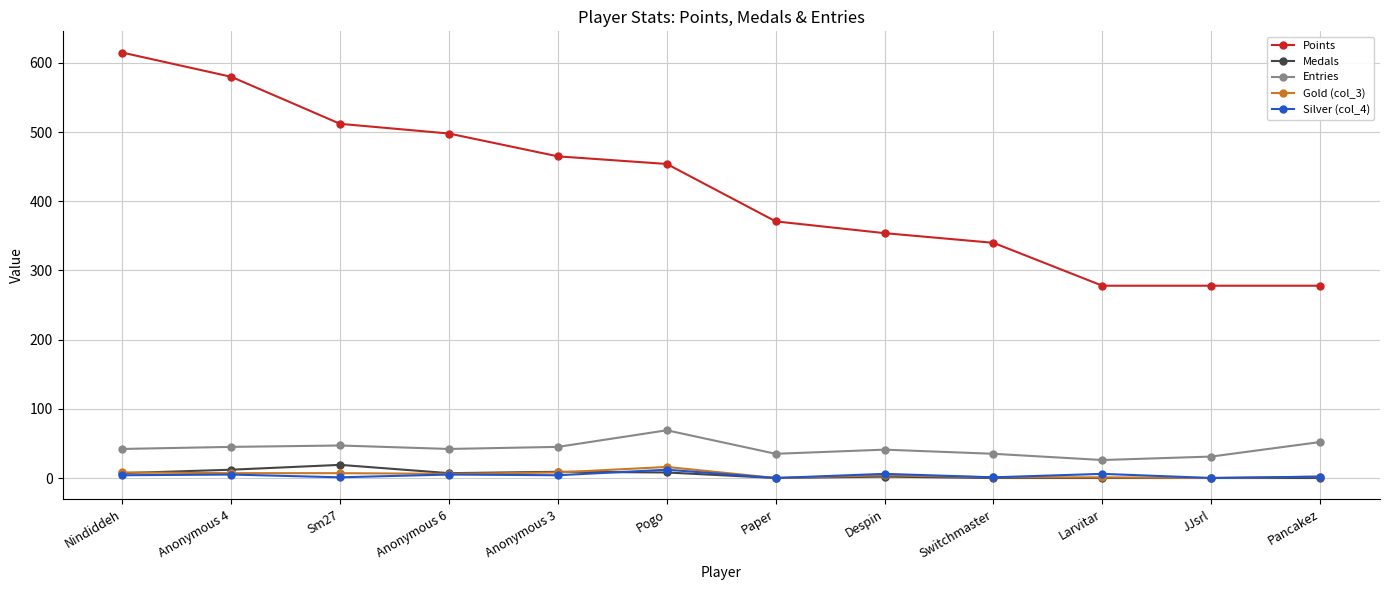

What is the value of the Entries point at the 5th from the left?

45